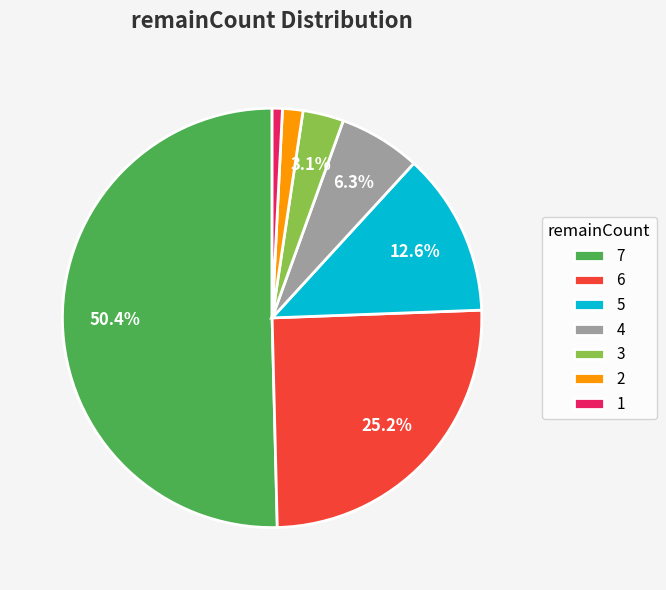

Which category has the biggest portion of the pie?

7